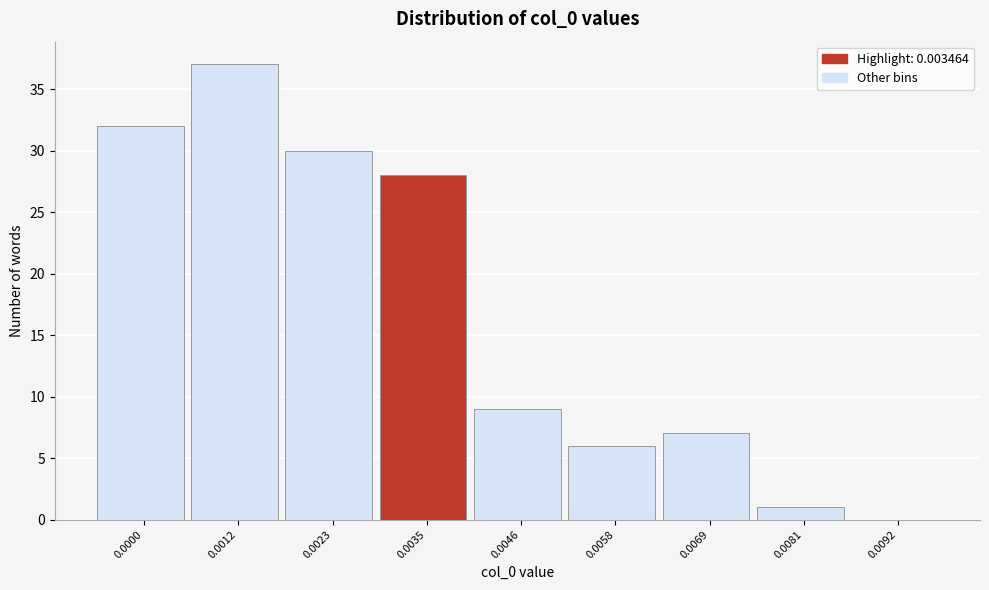

Reading right to left, transcribe all the data shown in this chart.

0.0092=0	0.0081=1	0.0069=7	0.0058=6	0.0046=9	0.0035=28	0.0023=30	0.0012=37	0.0000=32